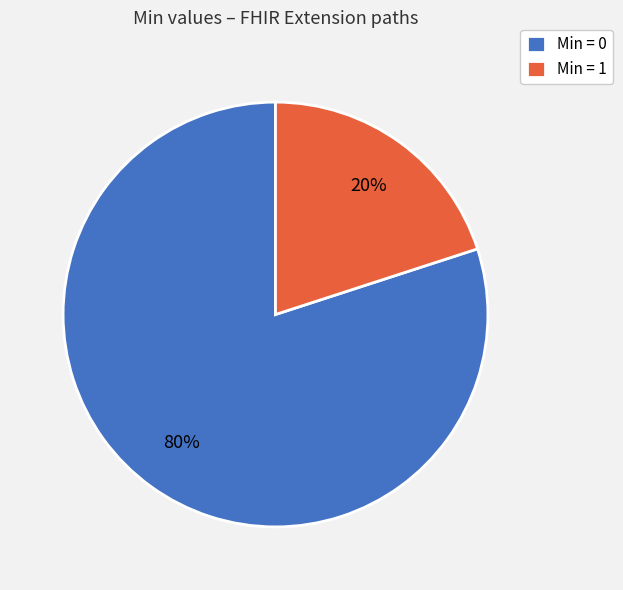

Does any single category account for the majority?

Yes